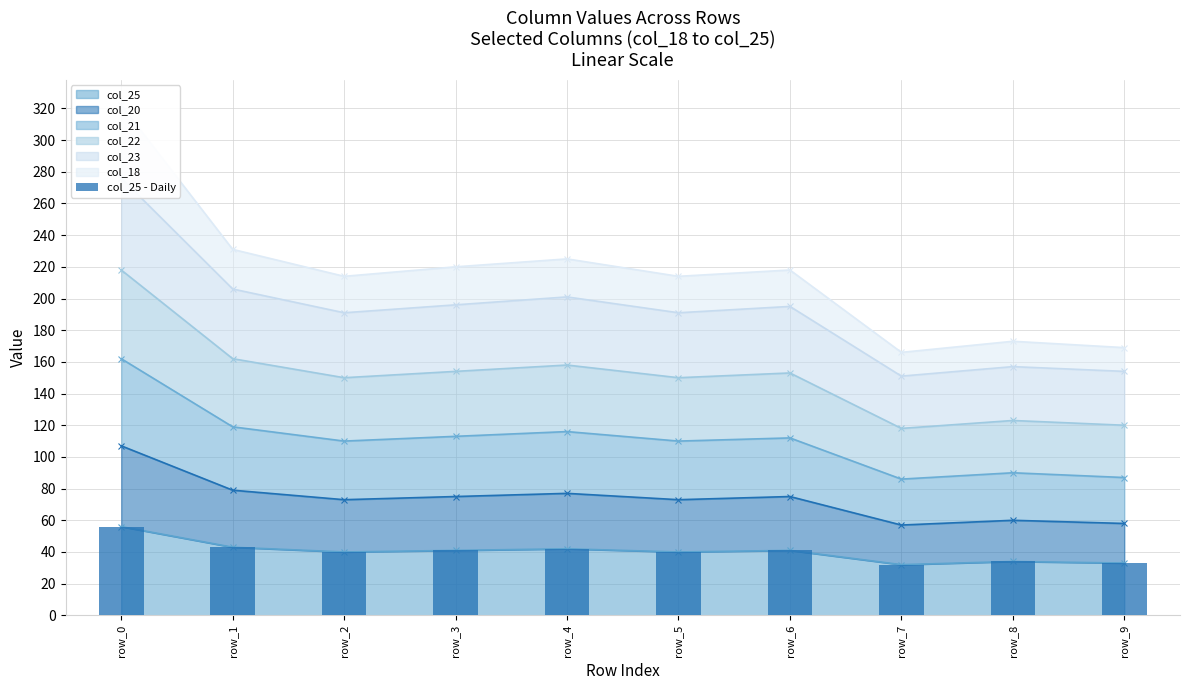

What is the change in value from row_0 to row_2?

-16